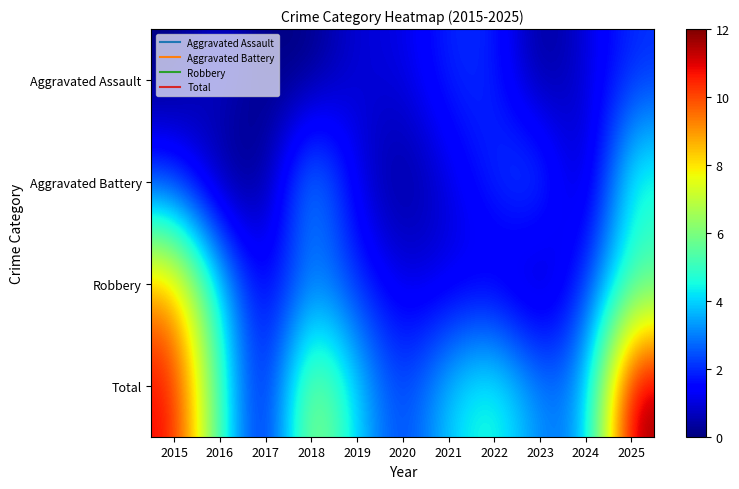

Which series has the widest spread of values?

Total